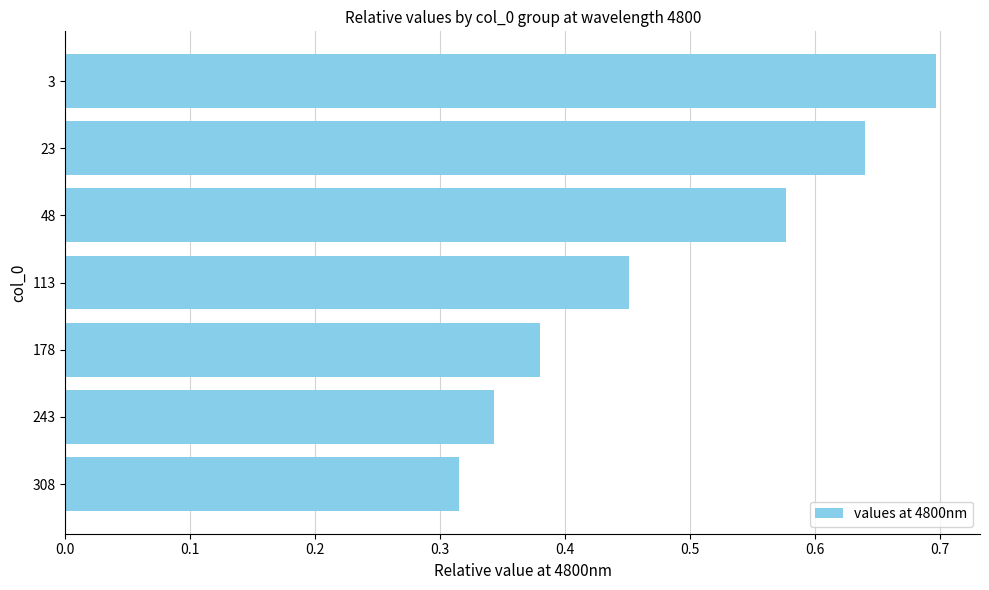

True or false: the data shows 1.0 at 3.

False